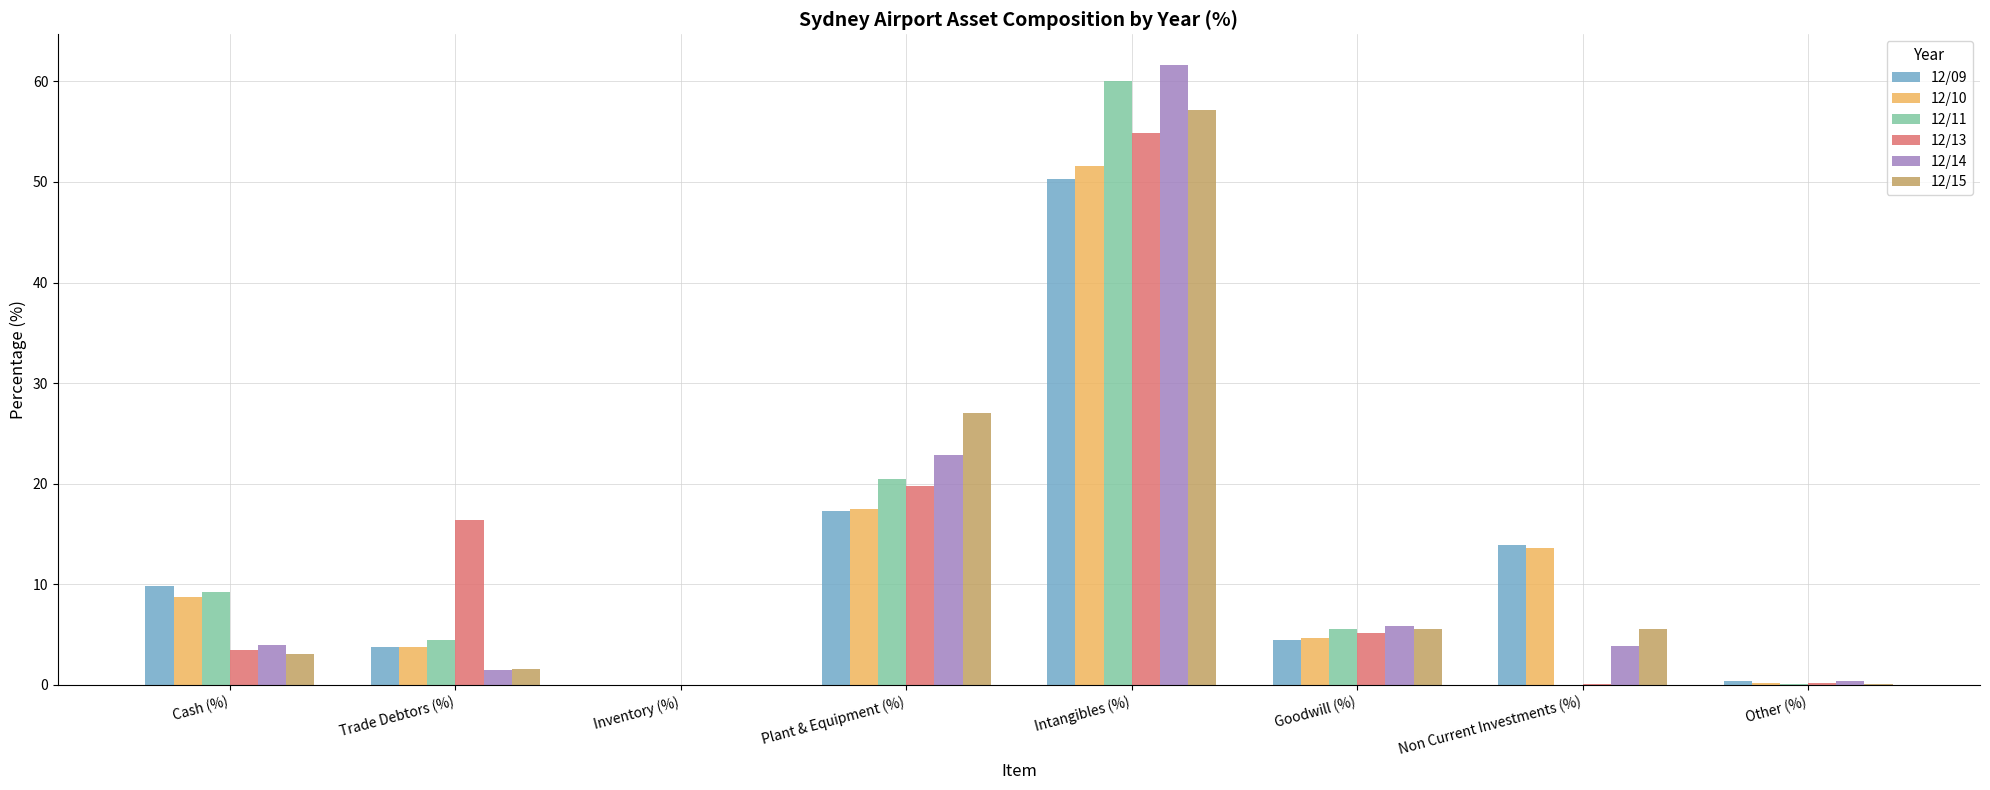

At which category does the chart reach its peak across all series?

Intangibles (%)